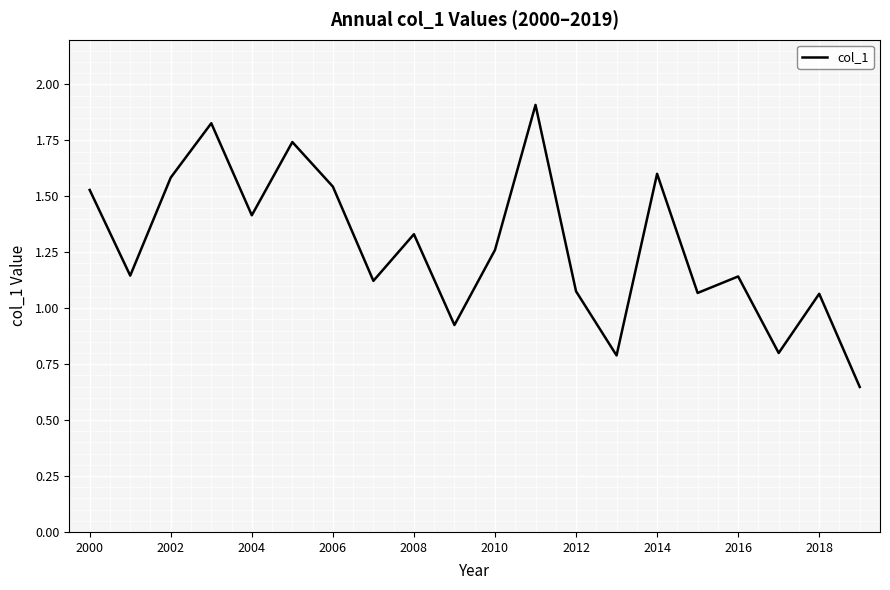

Does the chart display data point markers on the line(s)?

No